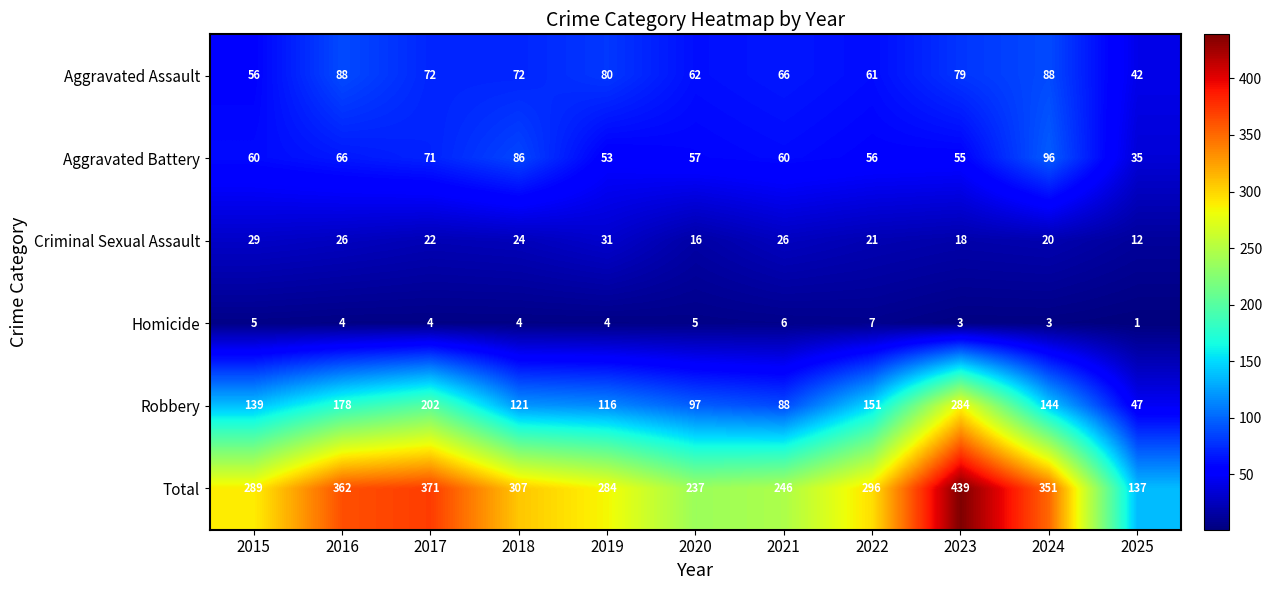

How many categories are shown in the chart?

11